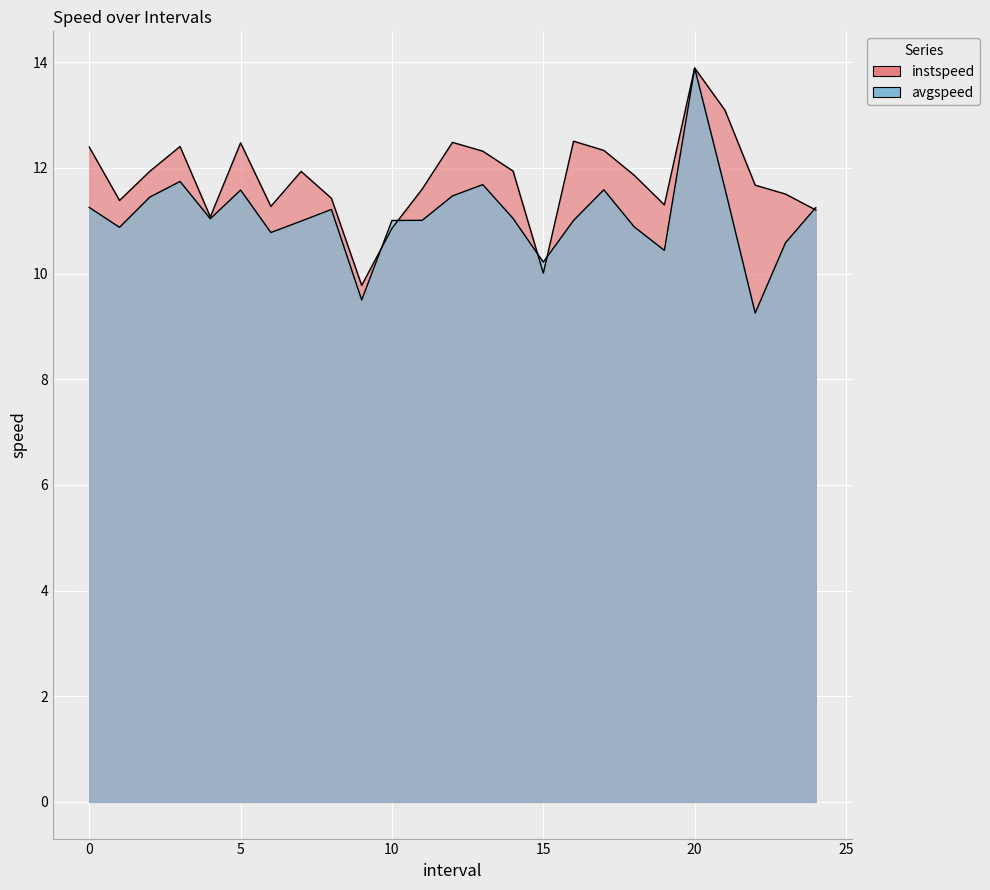

What is the greatest value displayed?

13.9